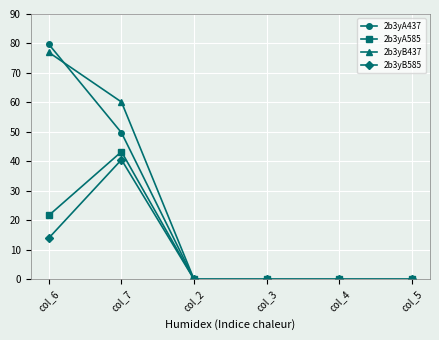

The 2b3yA437 series shows 0.0 at col_4. True or false?

True